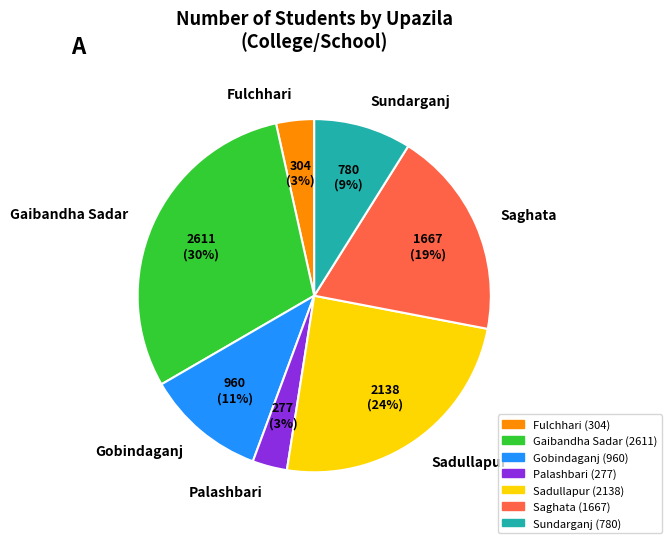

Is it true that Fulchhari is 17% of the pie?

False